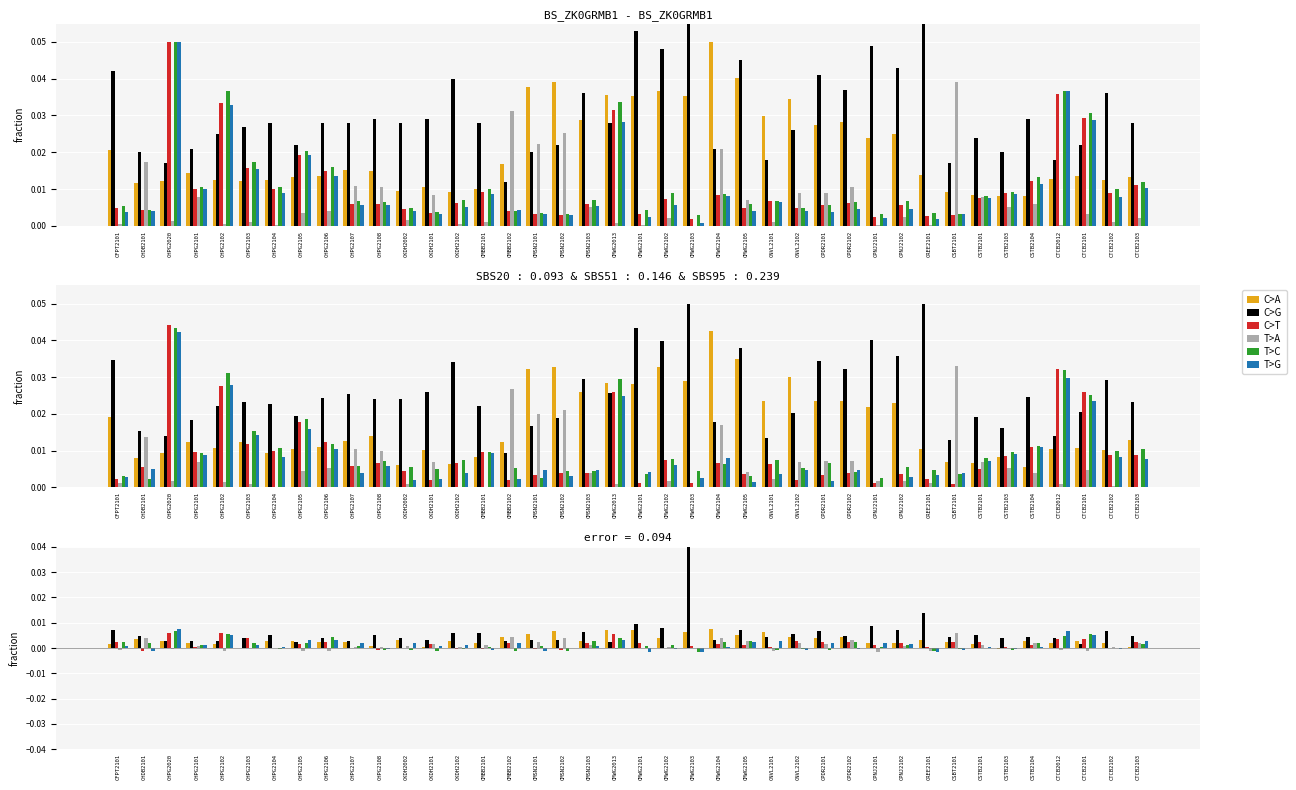

What is the label of the 33rd bar from the right?

CHPG2105